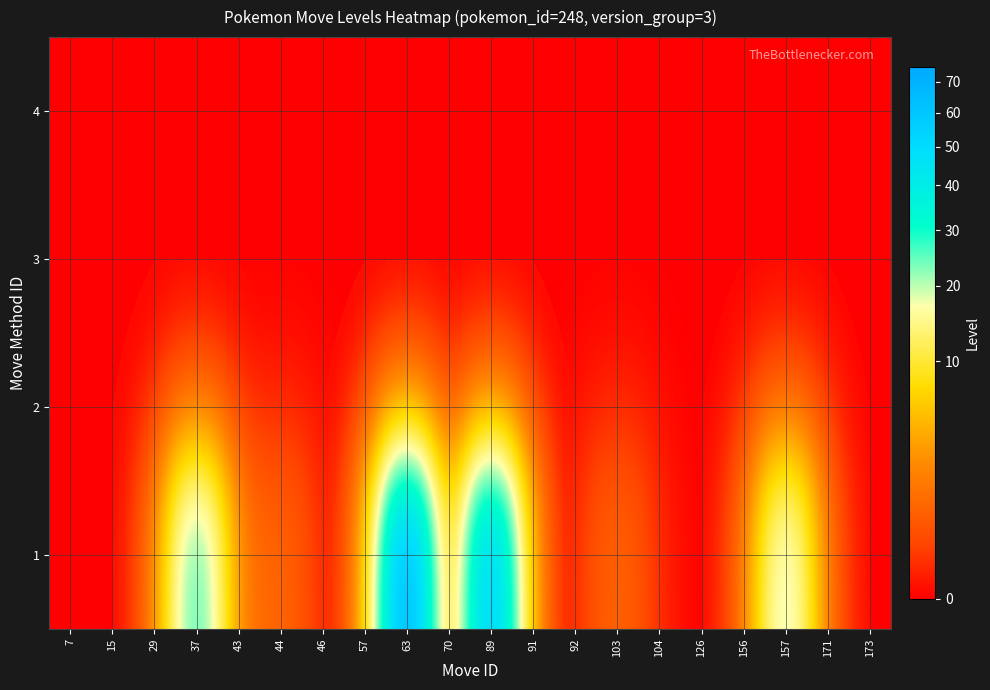

At how many categories does at least one series exceed 24?

3